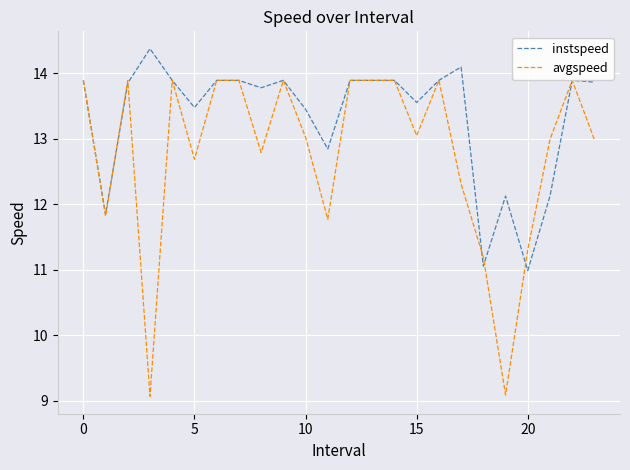

What is the minimum value shown in the chart?

9.1